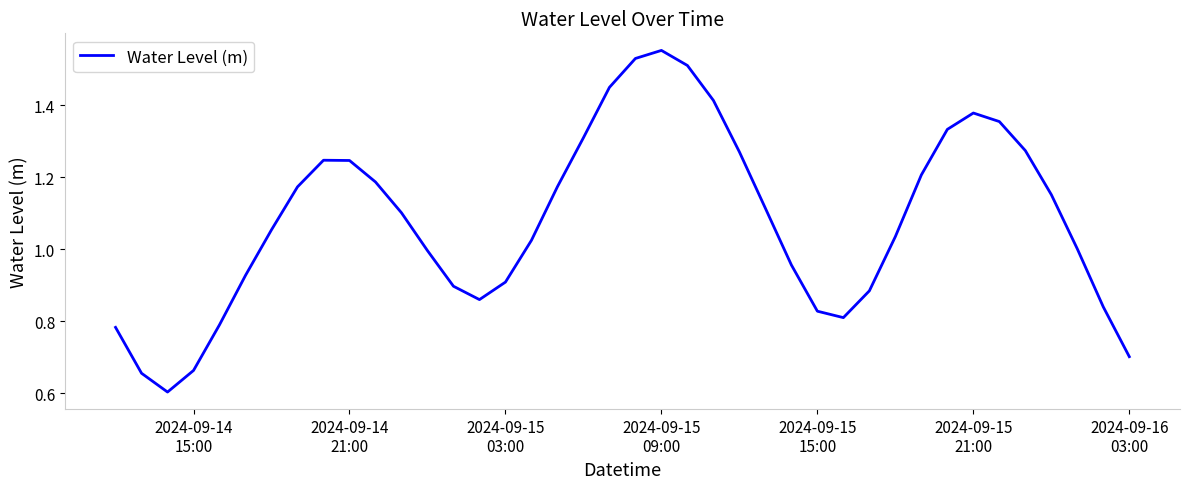

What is the minimum value shown in the chart?

0.6